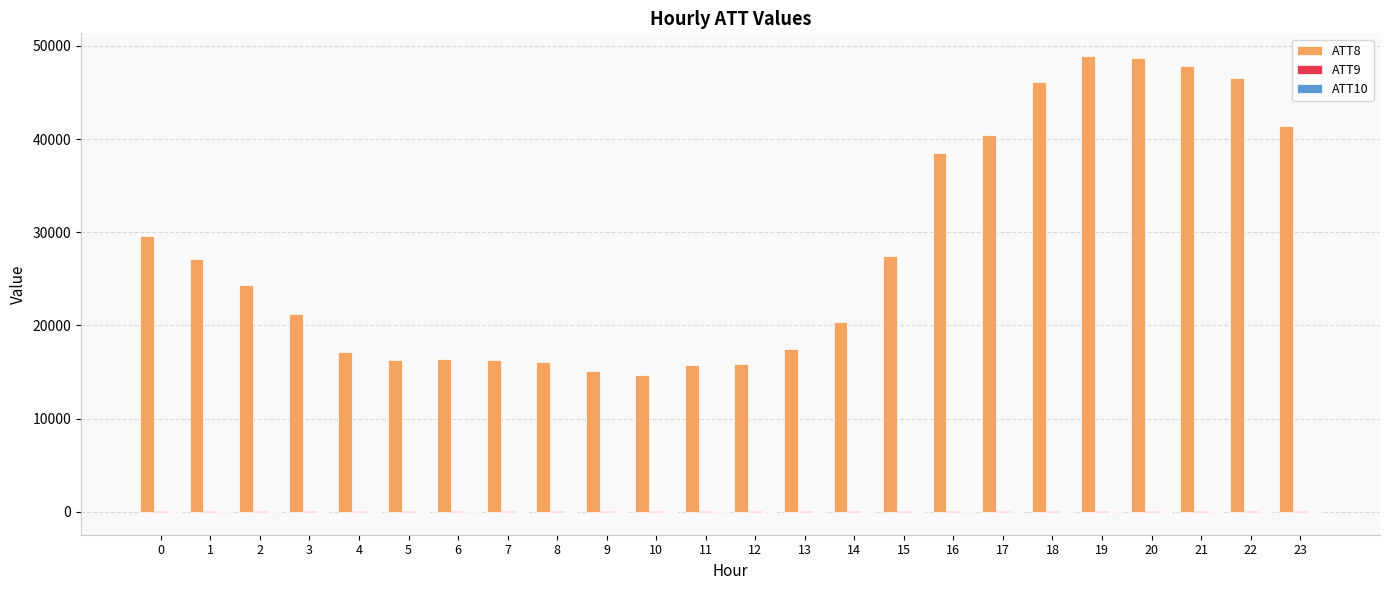

Which series has the largest total across all categories?

ATT8